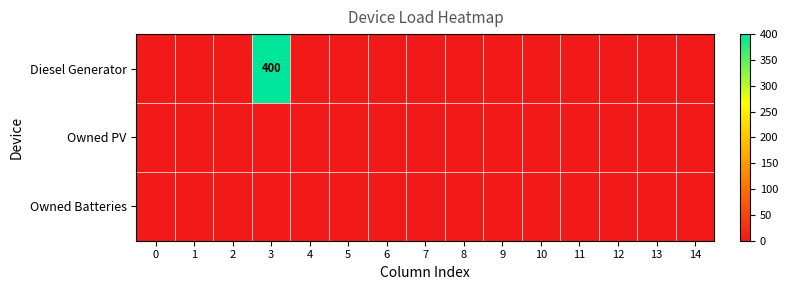

True or false: Diesel Generator has a value of 209 at 3.

False